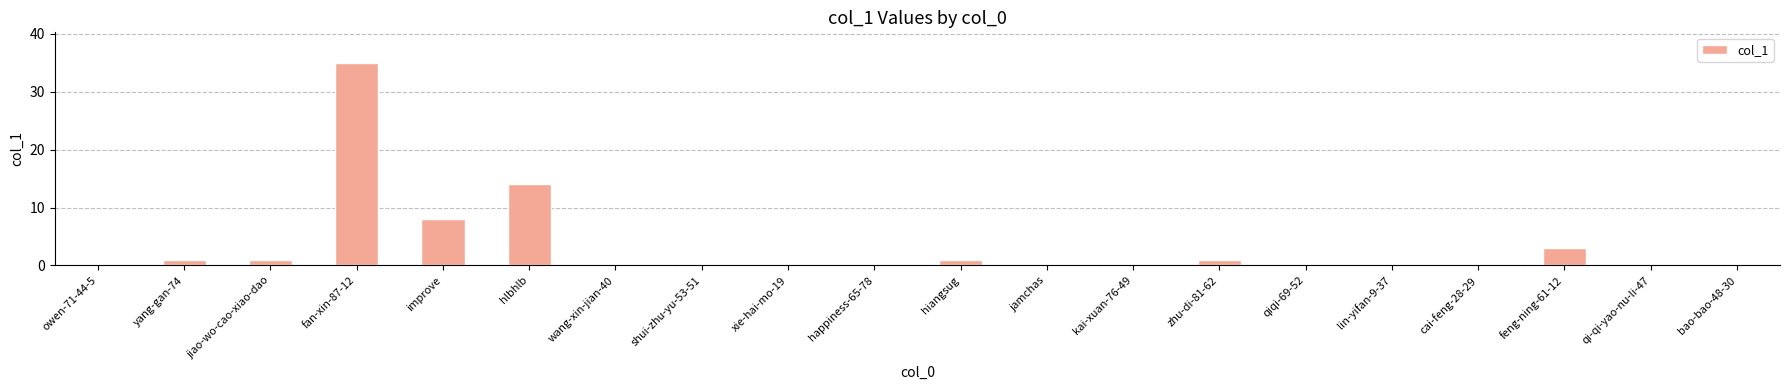

Reading left to right, what are all the values shown in this chart?

0	1	1	35	8	14	0	0	0	0	1	0	0	1	0	0	0	3	0	0